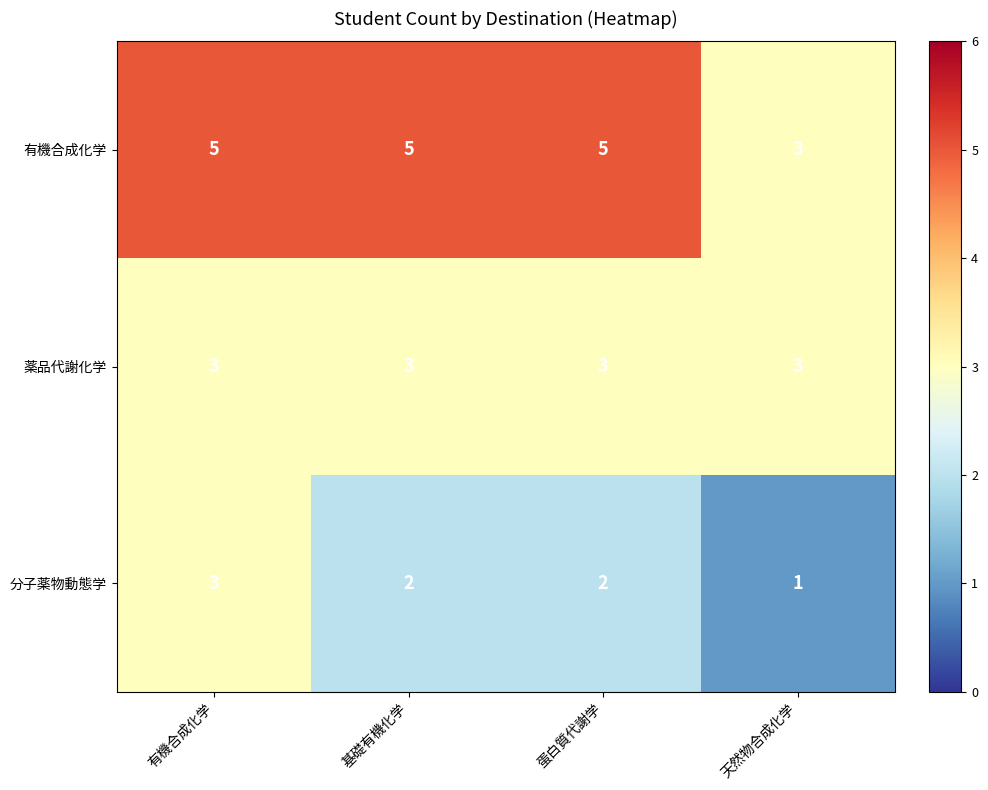

Is it true that 薬品代謝化学 equals 5 at 蛋白質代謝学?

False